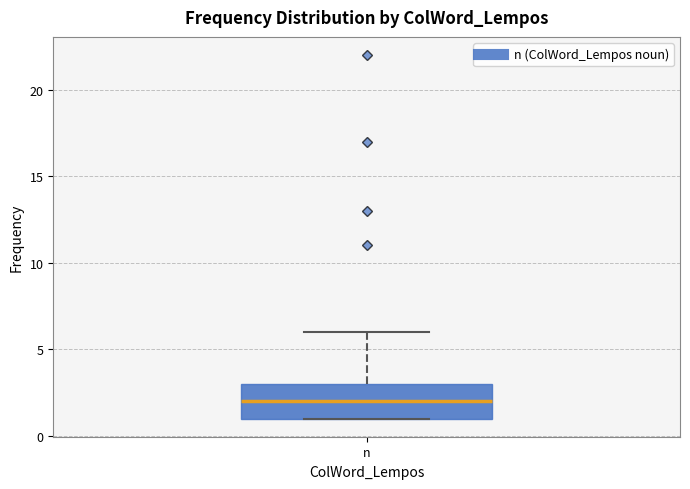

Read this box plot against the y-axis: the position of the median line, the range covered by the box, and the ends of both whiskers. The values are not printed on the chart, so give them approximately, as read against the axis.

median 2, box 1 to 3, whiskers 1 to 6